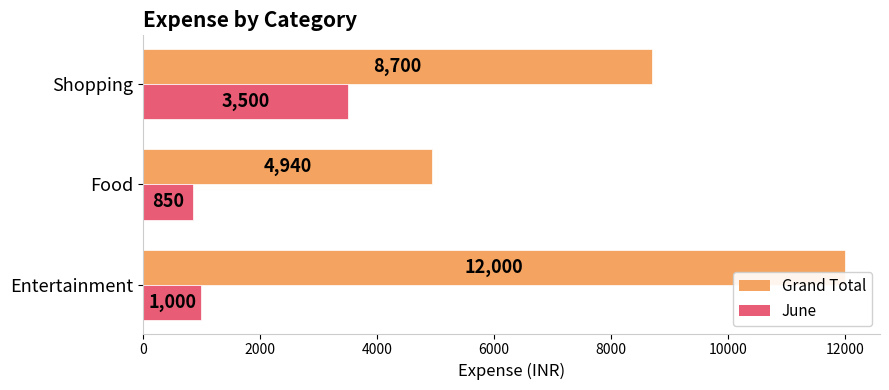

Rank the series by their maximum value, from highest to lowest.

Grand Total, June